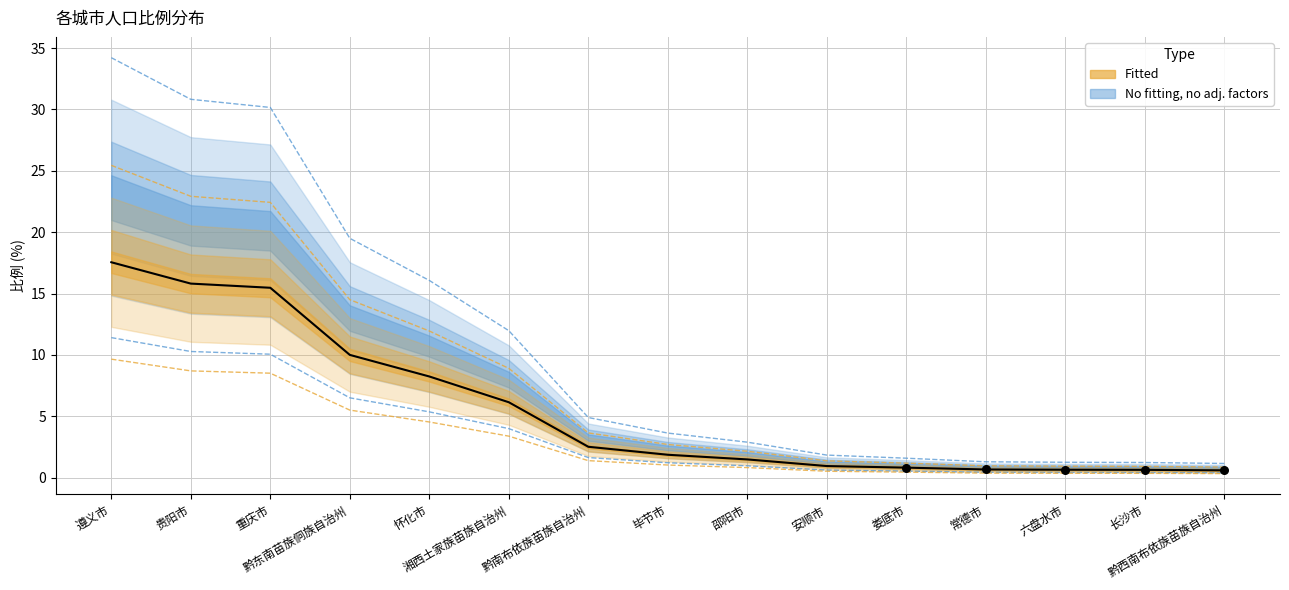

What is the ratio of the value at 邵阳市 to the value at 怀化市?

0.2